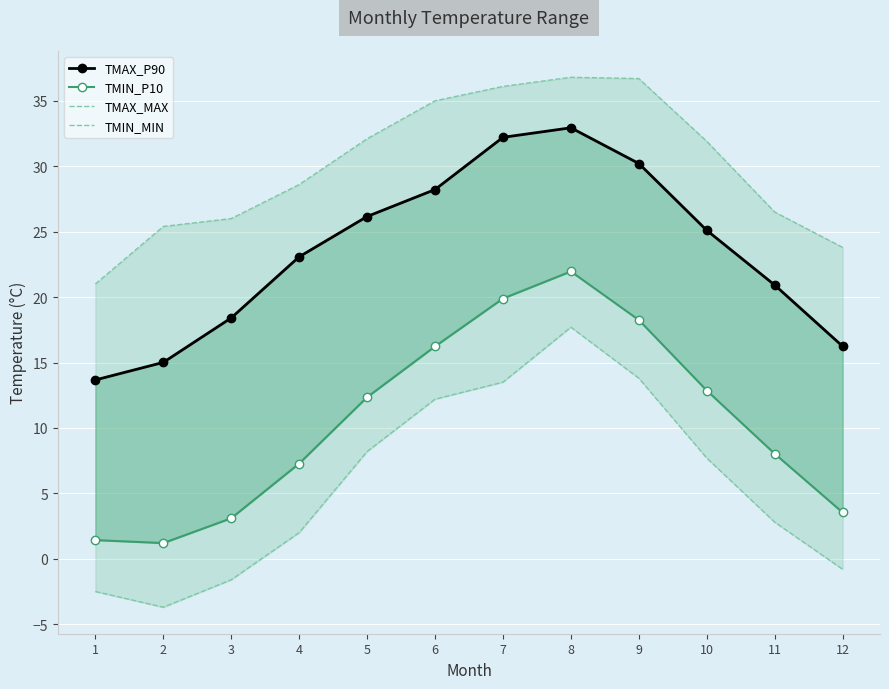

Rank the series by their maximum value, from highest to lowest.

TMAX_MAX, TMAX_P90, TMIN_P10, TMIN_MIN